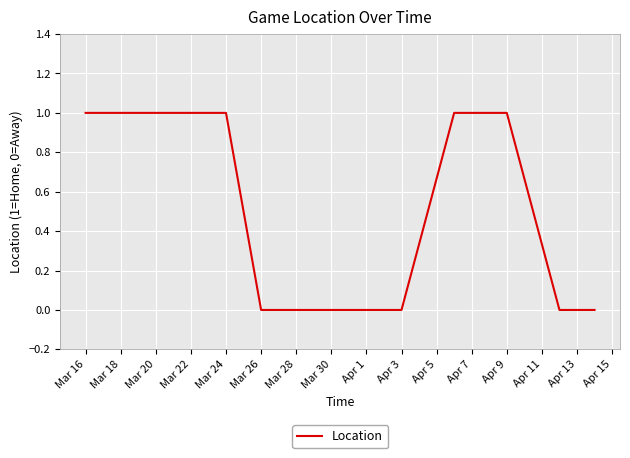

What is the difference between the second highest and second lowest values?

1